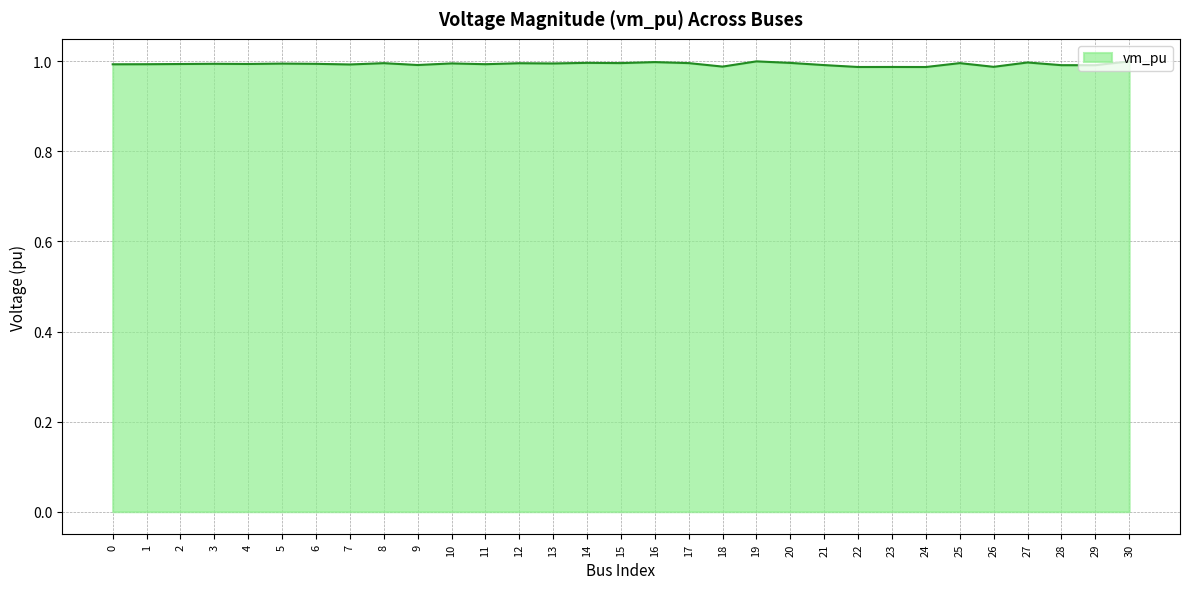

True or false: the data shows 1.5 at 3.

False